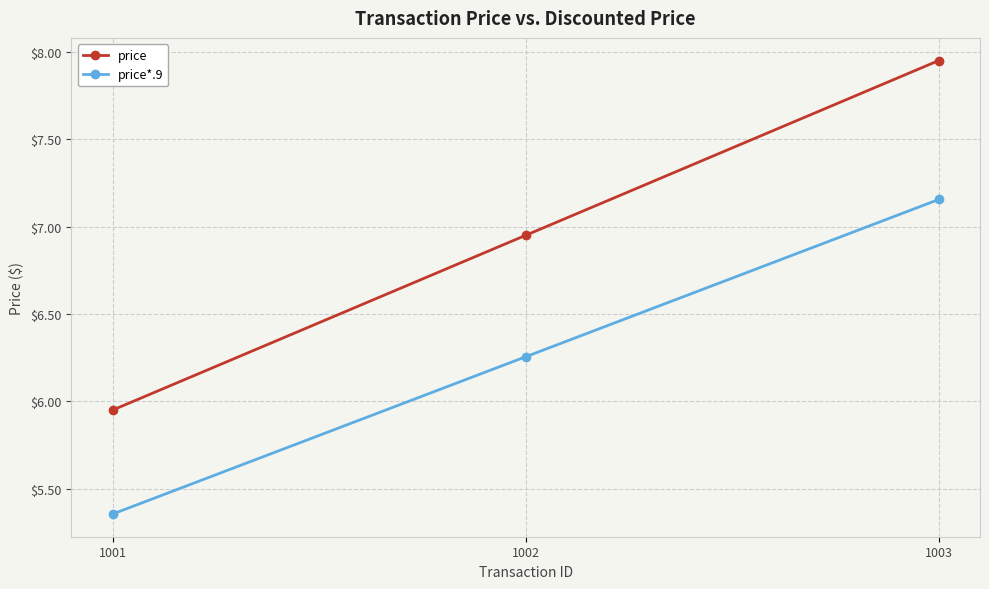

At how many categories does at least one series exceed 5?

3